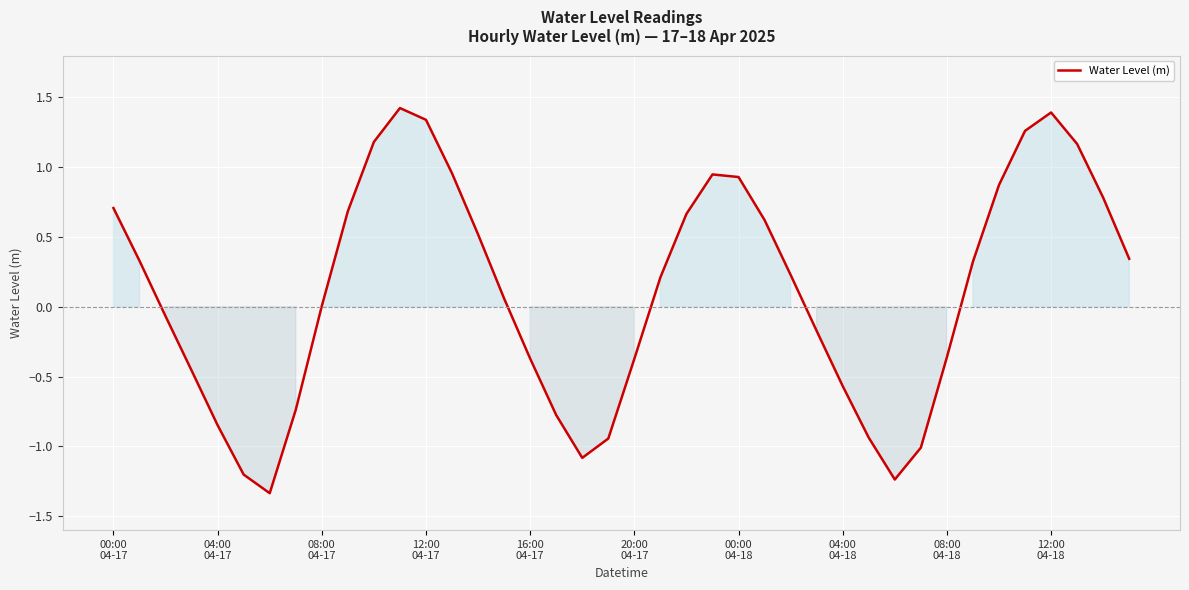

What is the greatest value displayed?

1.4